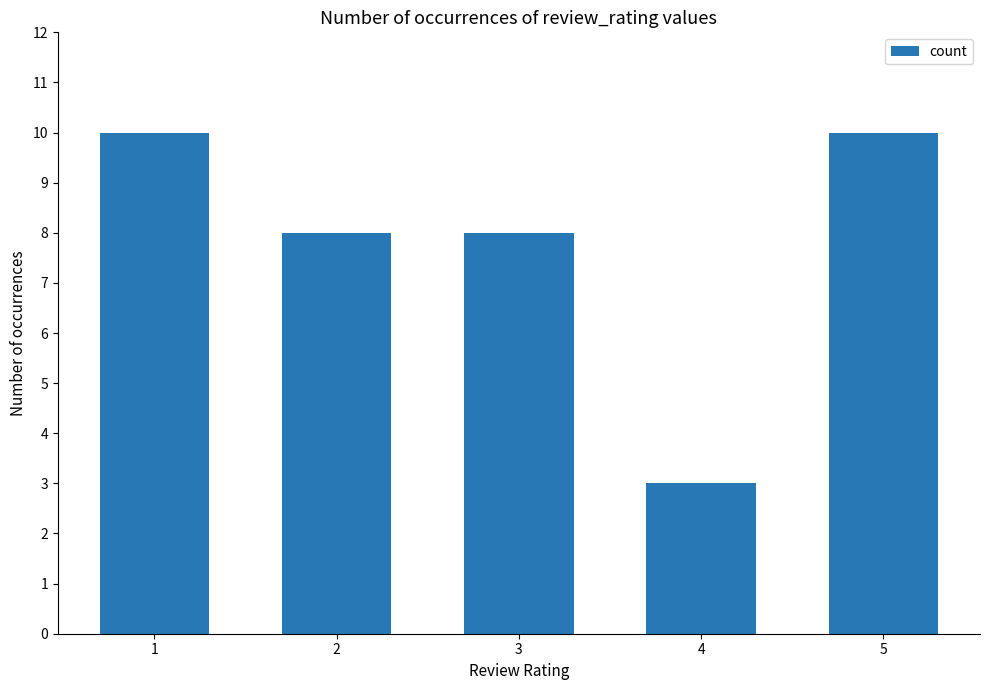

Which category has the lowest value across all series?

4